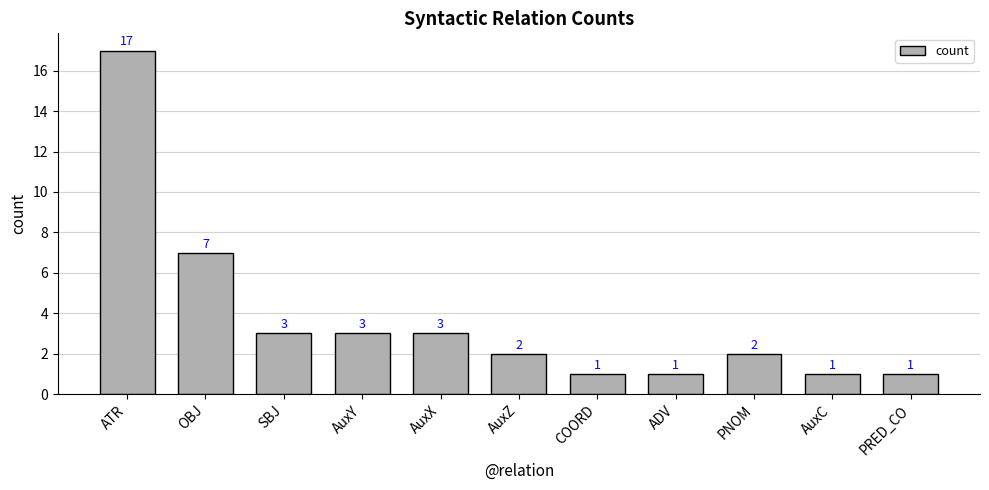

What is the minimum value shown in the chart?

1